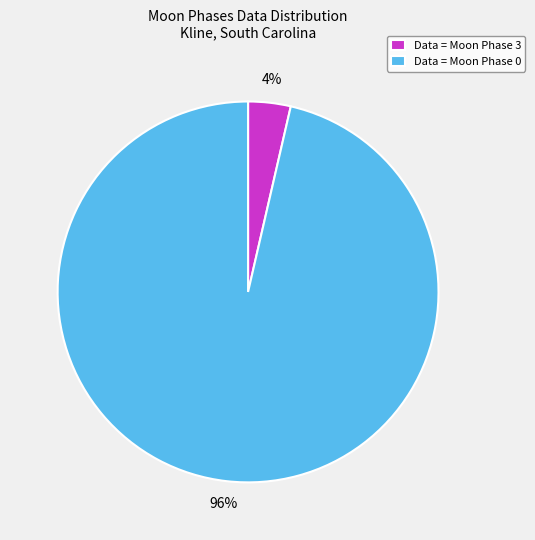

Which category has the smallest portion of the pie?

Data = Moon Phase 3